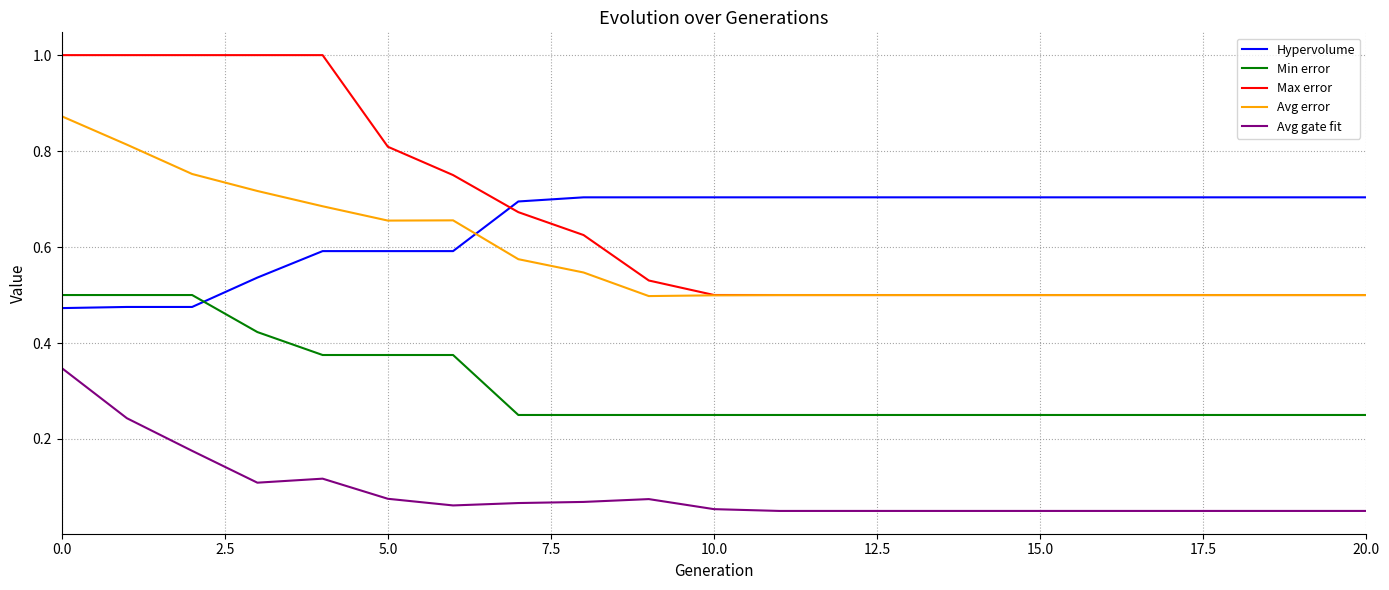

How many Hypervolume values are between 0 and 1?

21